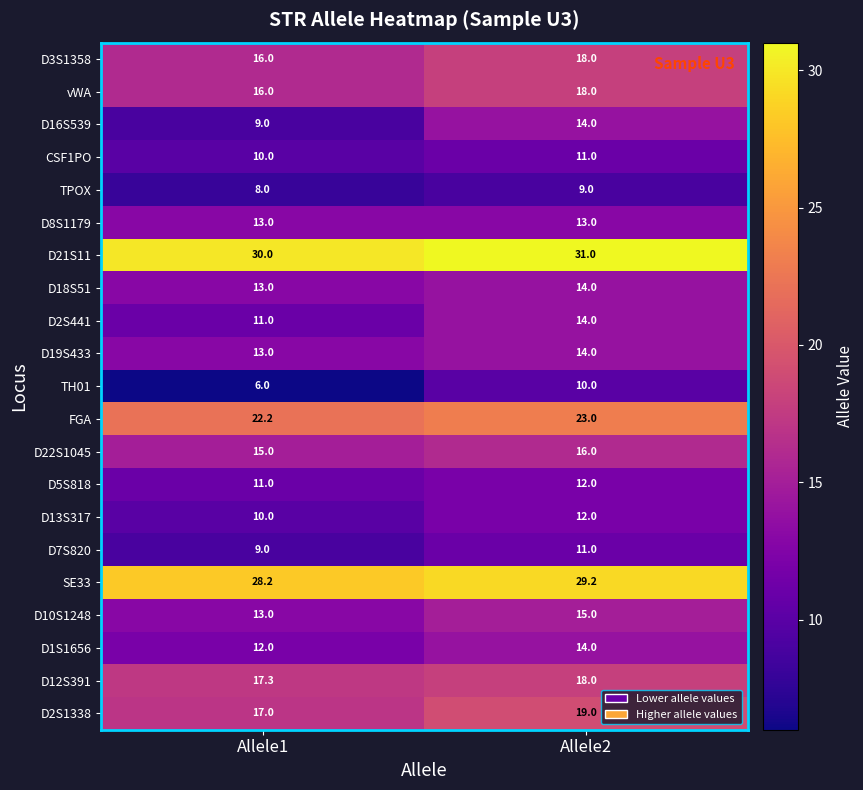

What is the greatest value displayed?

31.0